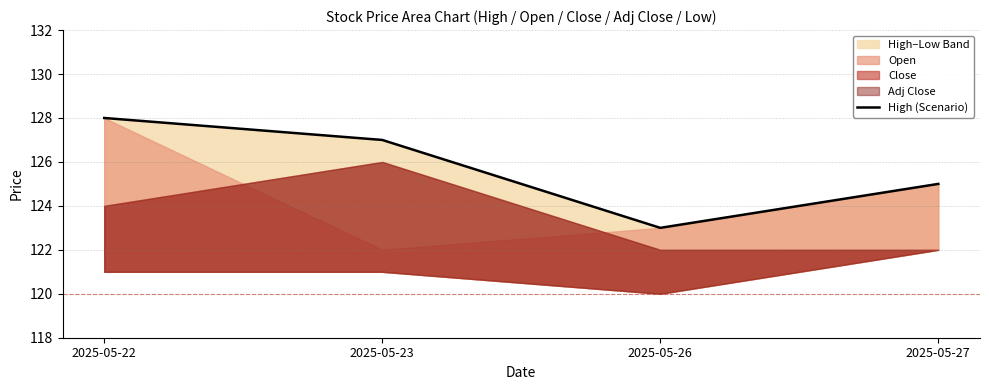

Does the chart display data point markers on the line(s)?

No